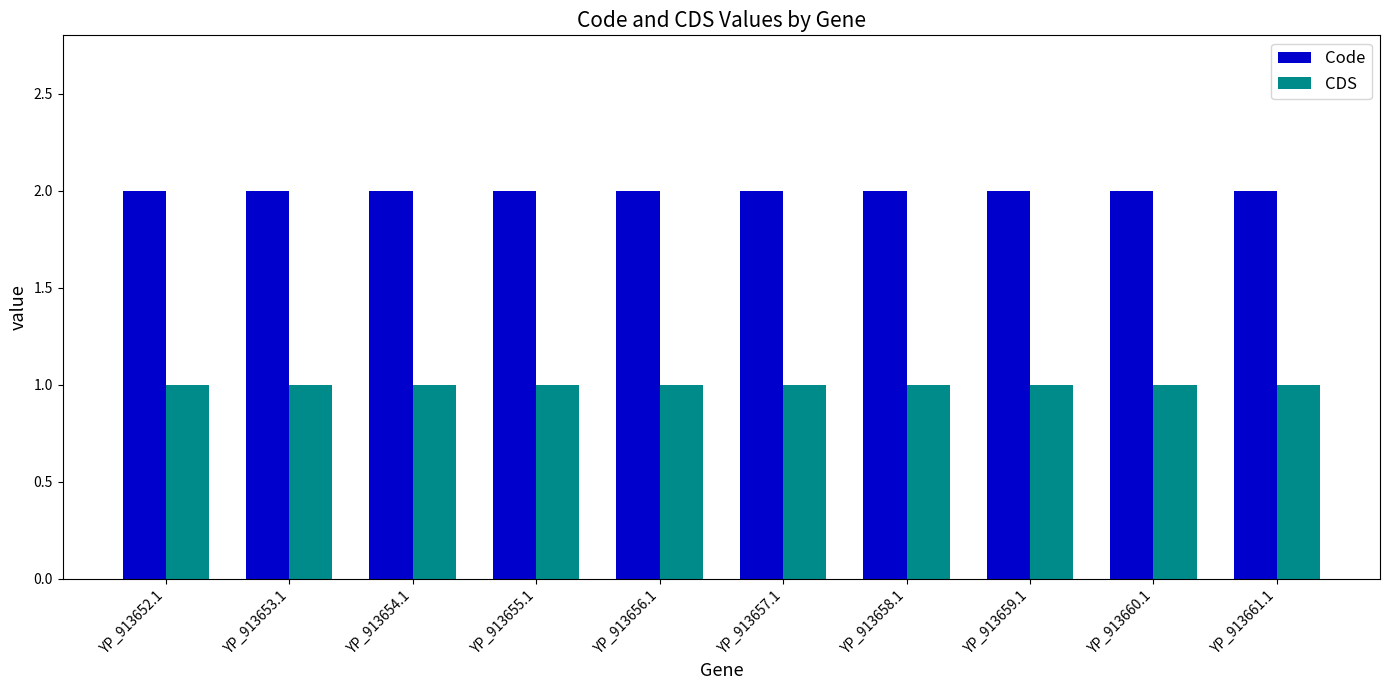

At YP_913652.1, list the series in order from largest to smallest.

Code, CDS